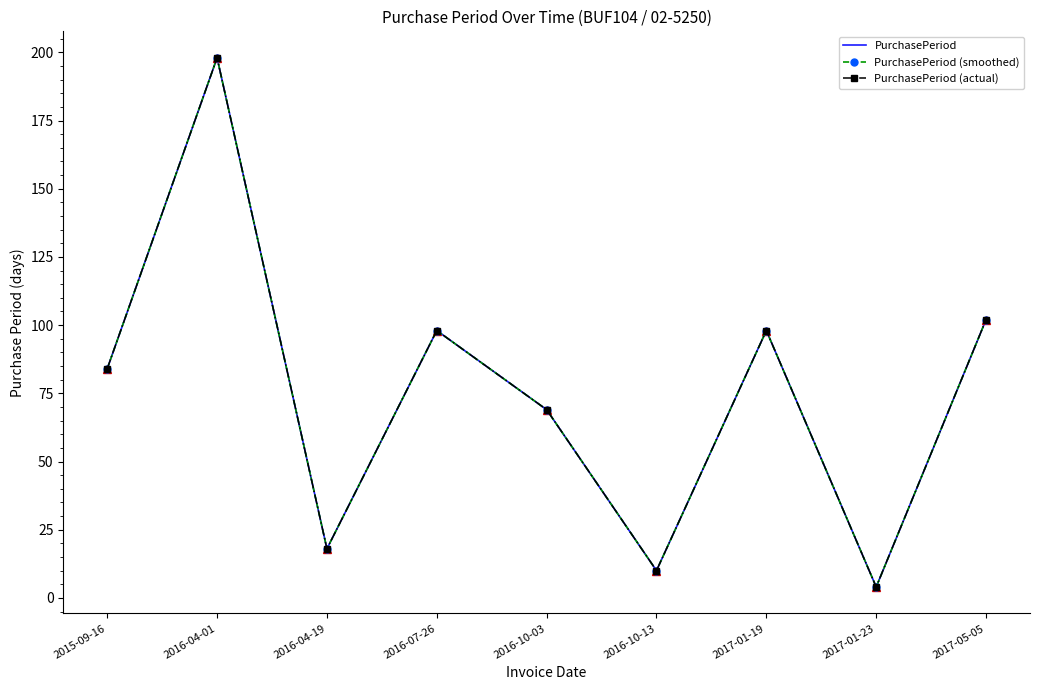

Reading left to right, what are all the values shown in this chart?

PurchasePeriod: 84	198	18	98	69	10	98	4	102
PurchasePeriod (smoothed): 84	198	18	98	69	10	98	4	102
PurchasePeriod (actual): 84	198	18	98	69	10	98	4	102